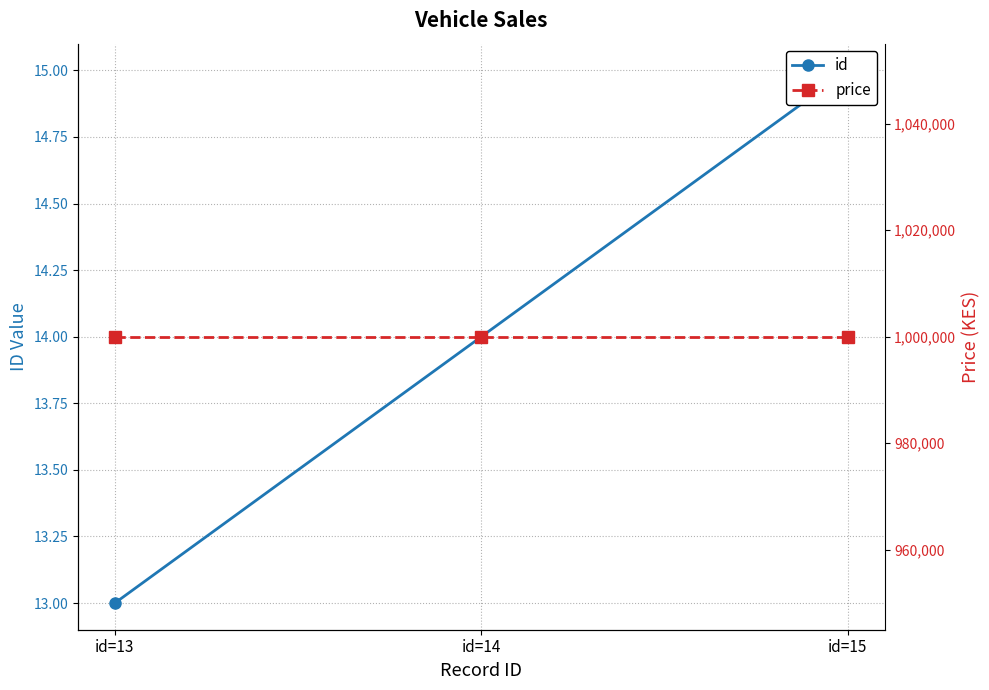

Reading left to right, extract all data points from this chart.

id: 13	14	15
price: 1000000	1000000	1000000